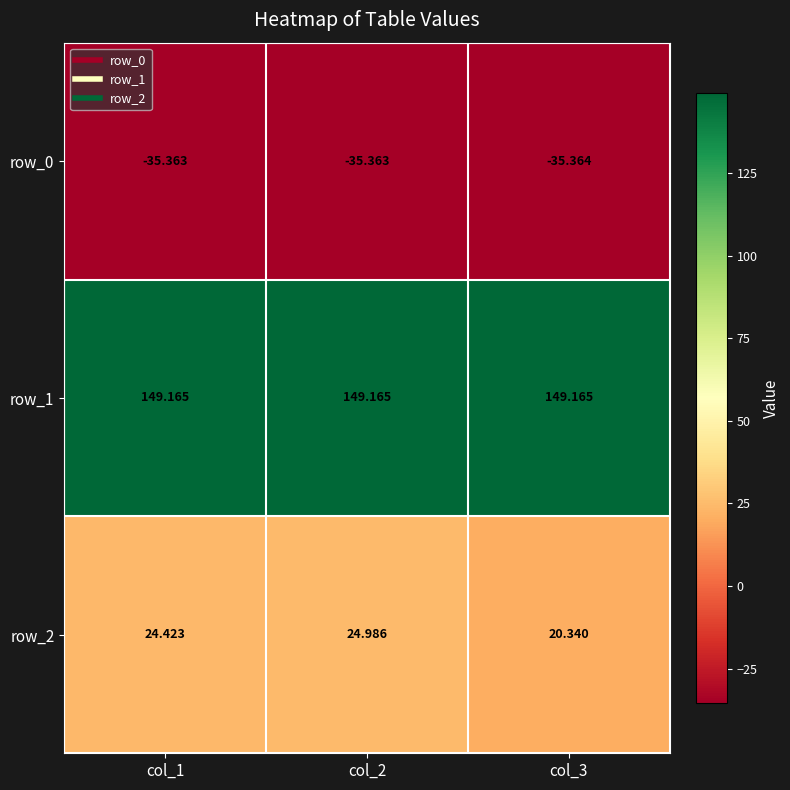

Which series has the largest total across all categories?

row_1